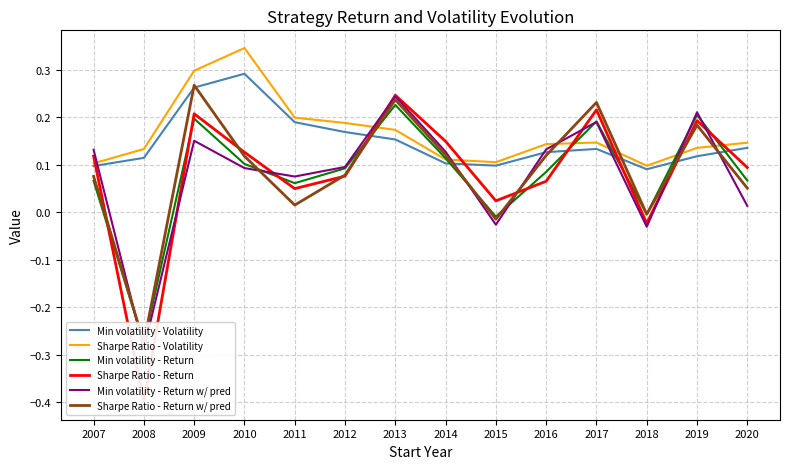

Reading left to right, list all the values displayed in this chart.

Min volatility - Volatility: 0.1	0.1	0.3	0.3	0.2	0.2	0.2	0.1	0.1	0.1	0.1	0.1	0.1	0.1
Sharpe Ratio - Volatility: 0.1	0.1	0.3	0.3	0.2	0.2	0.2	0.1	0.1	0.1	0.1	0.1	0.1	0.1
Min volatility - Return: 0.1	-0.3	0.2	0.1	0.1	0.1	0.2	0.1	-0.0	0.1	0.2	-0.0	0.2	0.1
Sharpe Ratio - Return: 0.1	-0.4	0.2	0.1	0.0	0.1	0.2	0.1	0.0	0.1	0.2	-0.0	0.2	0.1
Min volatility - Return w/ pred: 0.1	-0.3	0.2	0.1	0.1	0.1	0.2	0.1	-0.0	0.1	0.2	-0.0	0.2	0.0
Sharpe Ratio - Return w/ pred: 0.1	-0.3	0.3	0.1	0.0	0.1	0.2	0.1	-0.0	0.1	0.2	-0.0	0.2	0.1